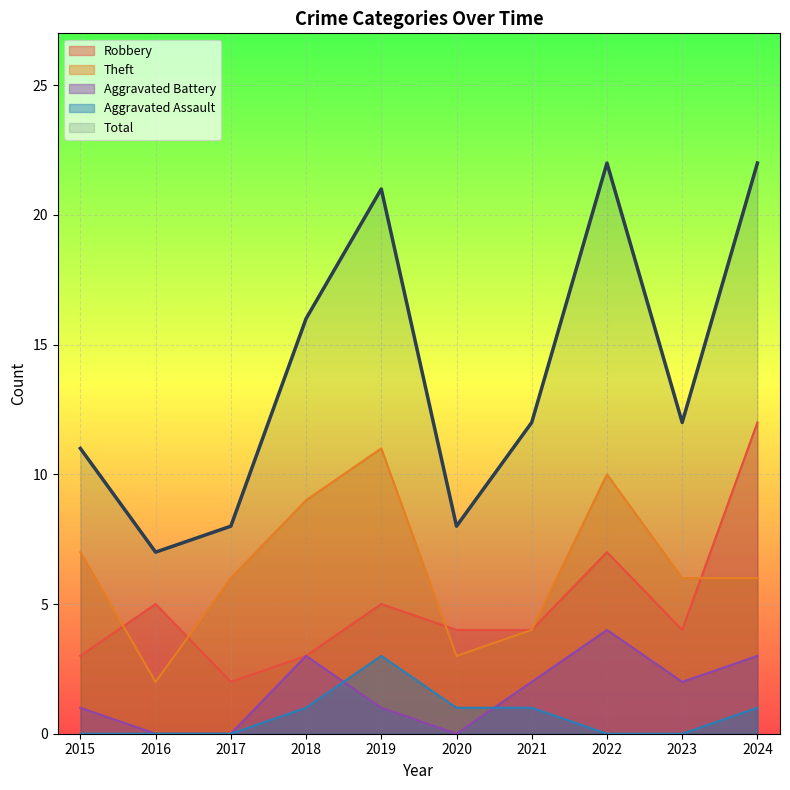

How many values in the Robbery series exceed 4?

4